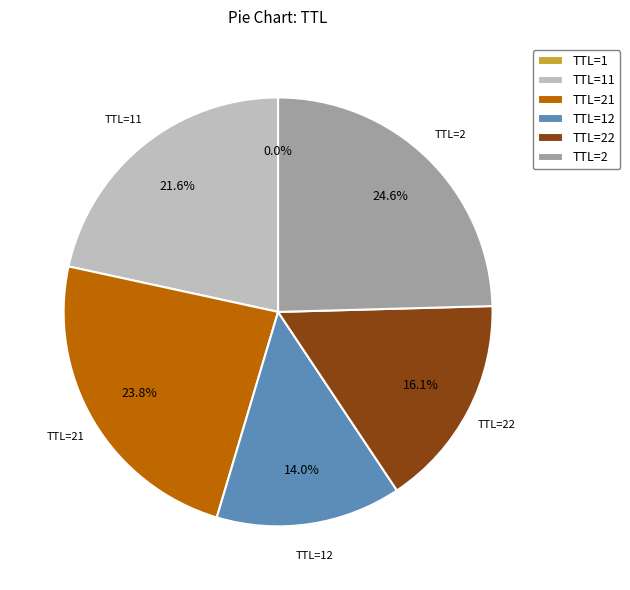

Does any single category account for the majority?

No